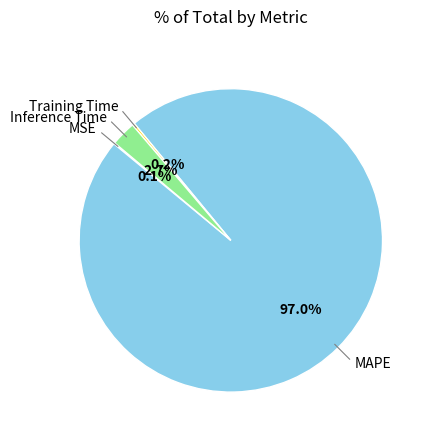

What is the largest slice in the pie chart?

MAPE